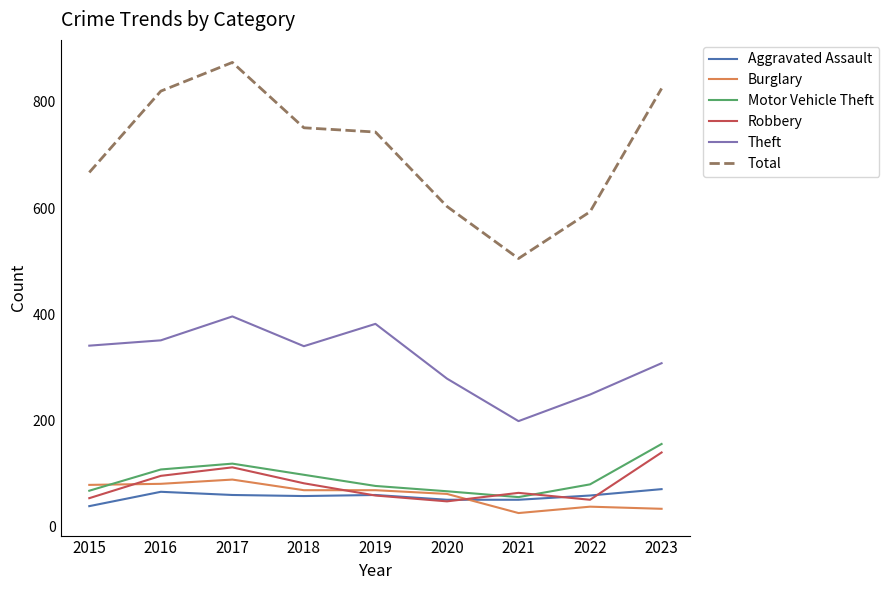

Is the value of Robbery at 2019 greater than the value of Burglary at 2023?

Yes